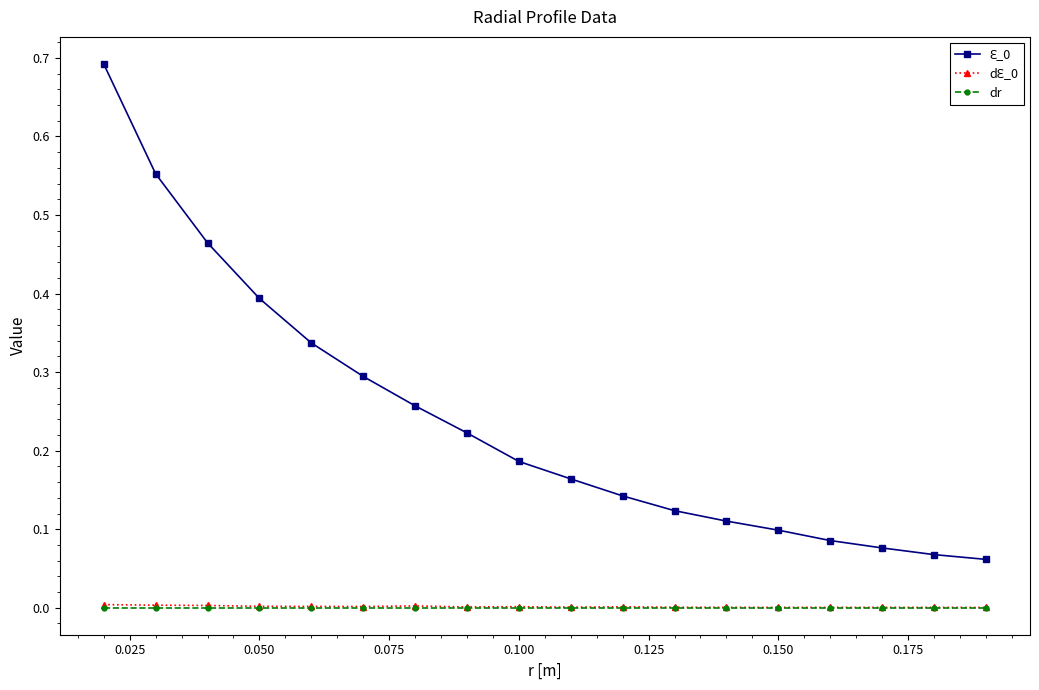

What is the minimum value for Ԑ_0?

0.1